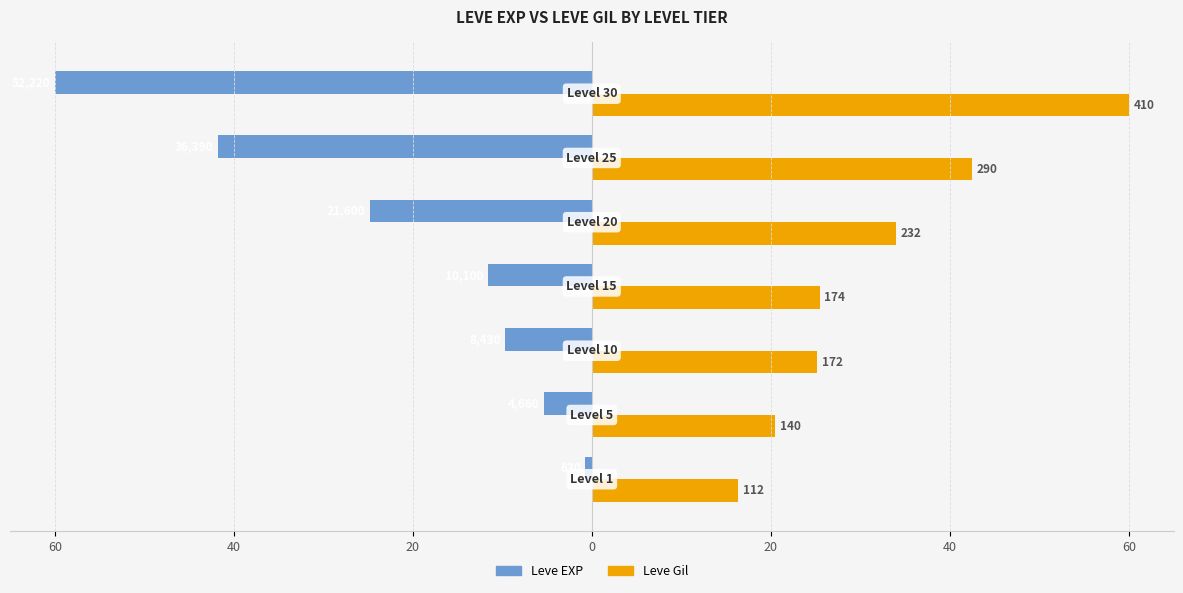

Where is Leve EXP nearest to the value -30?

20